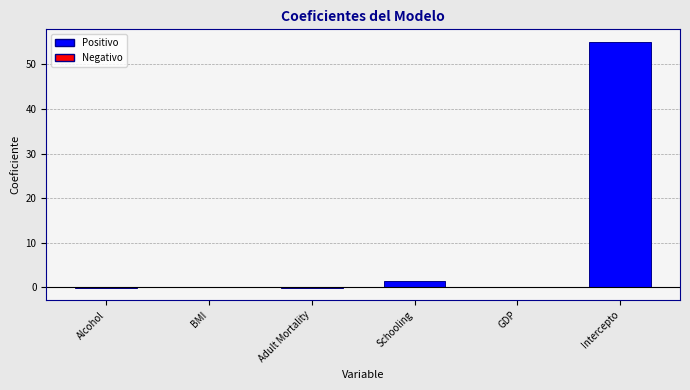

Count the number of categories in the chart.

6